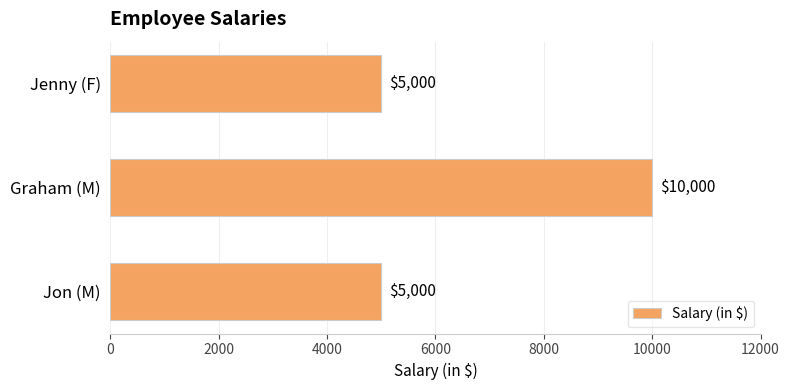

How many series are shown in this chart?

1